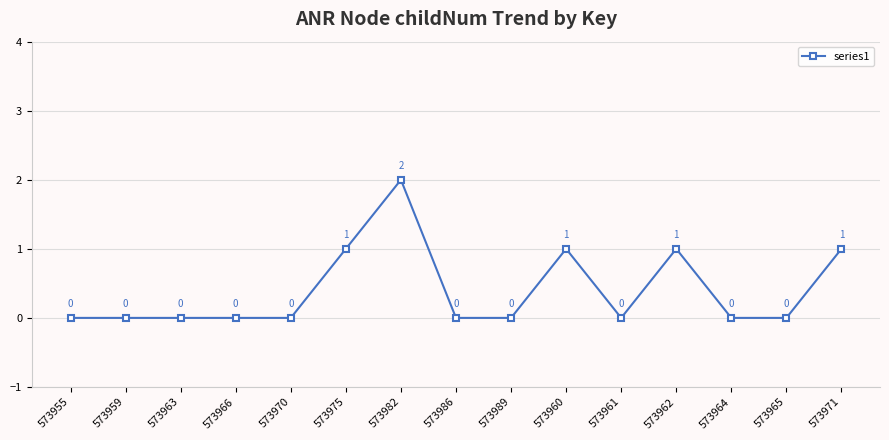

Count the values in the range 0 to 1.

14